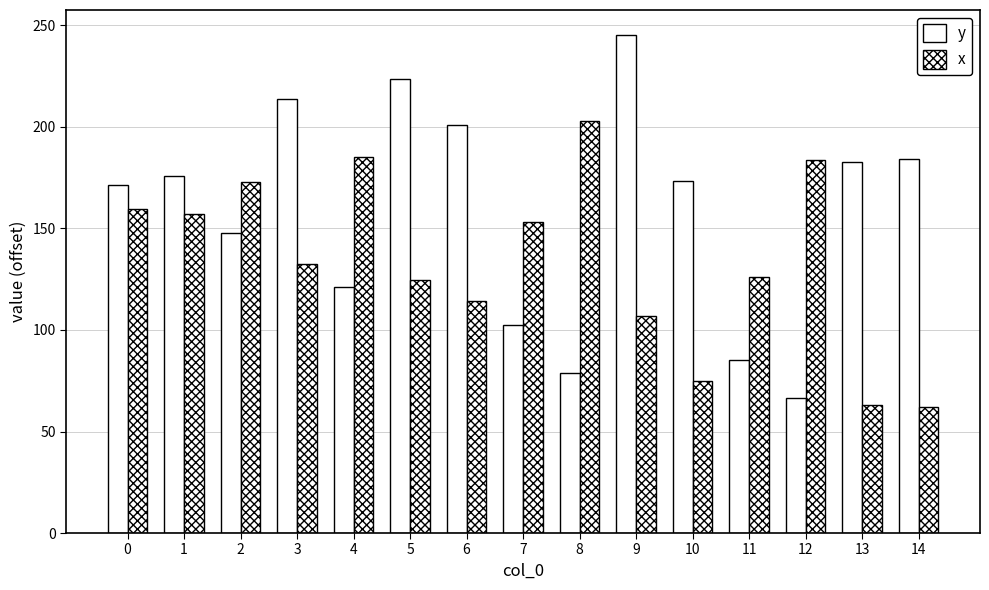

The value of x at 12 is 183.6. True or false?

True